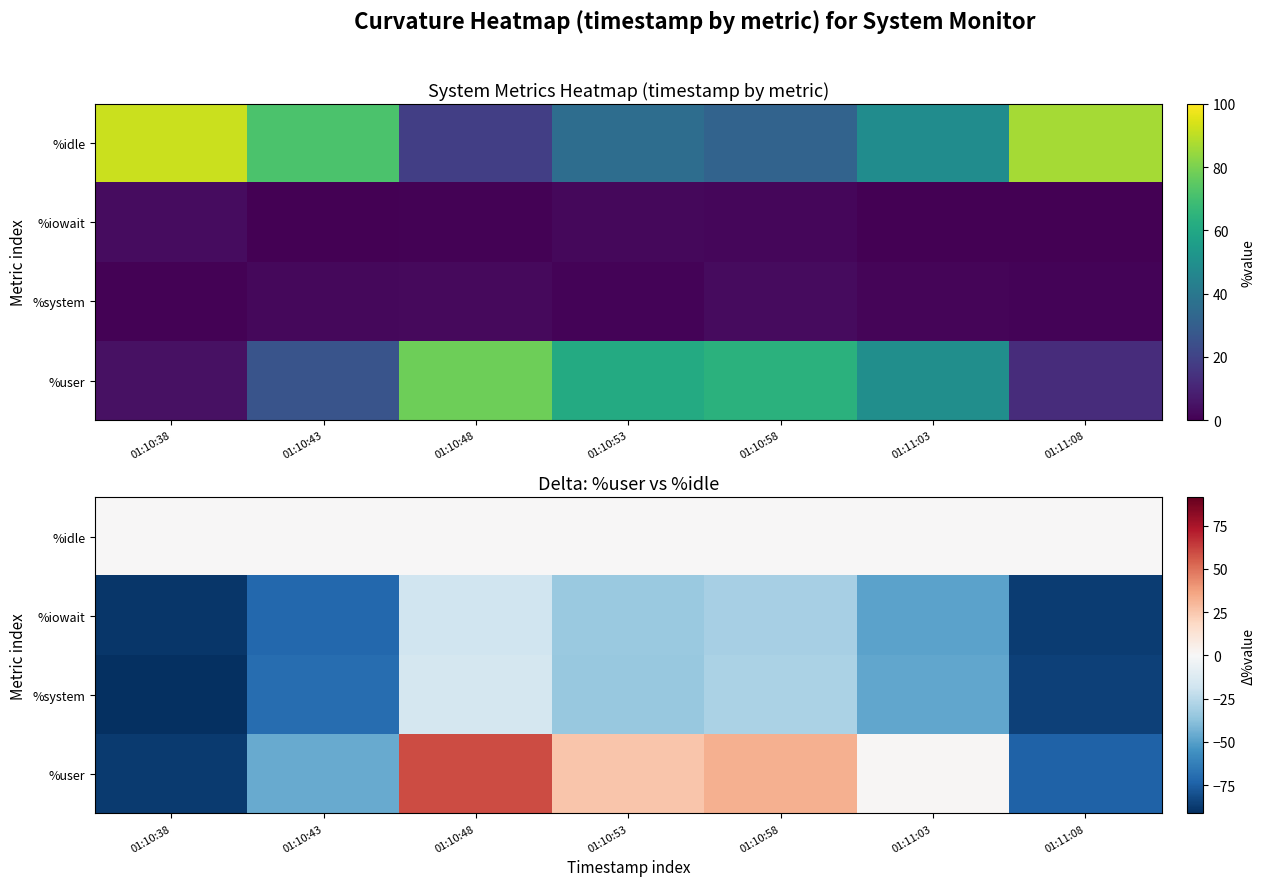

Which category has the lowest value across all series?

01:10:38